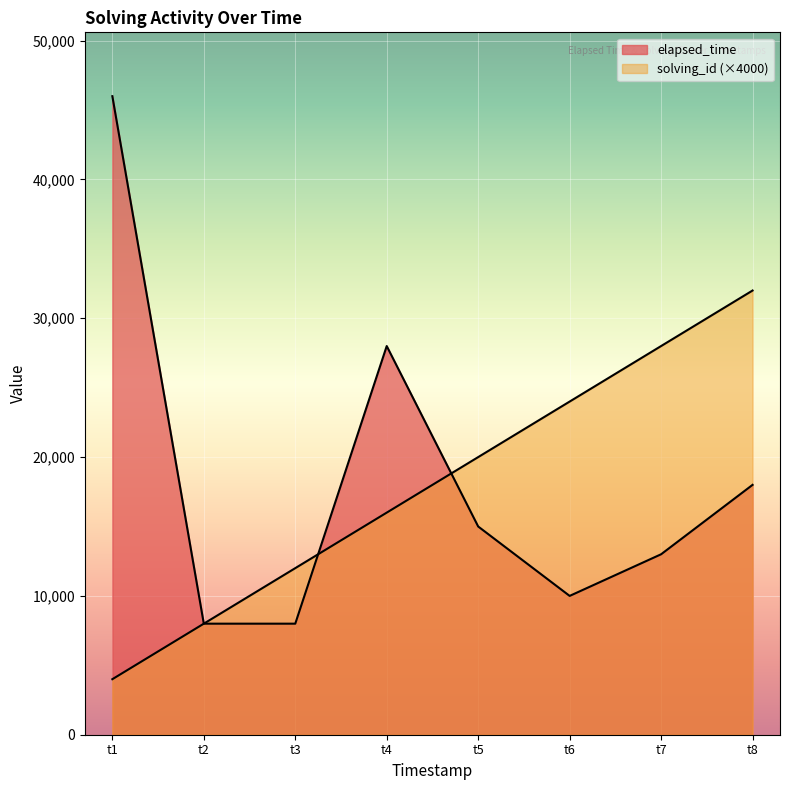

What is the maximum value for elapsed_time?

46000